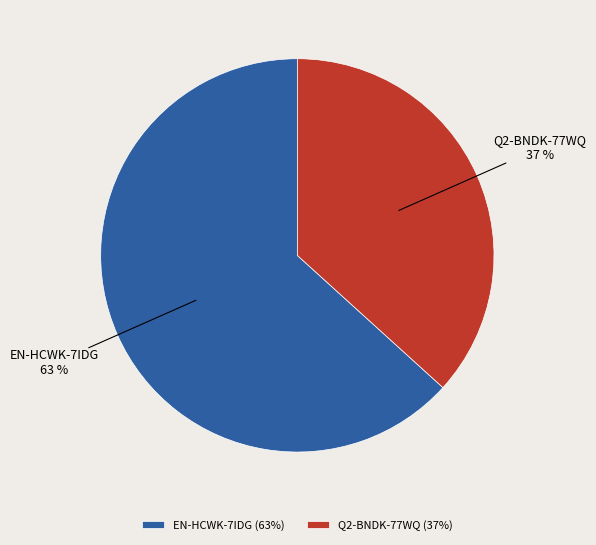

To the nearest percent, what is the average slice percentage?

50%